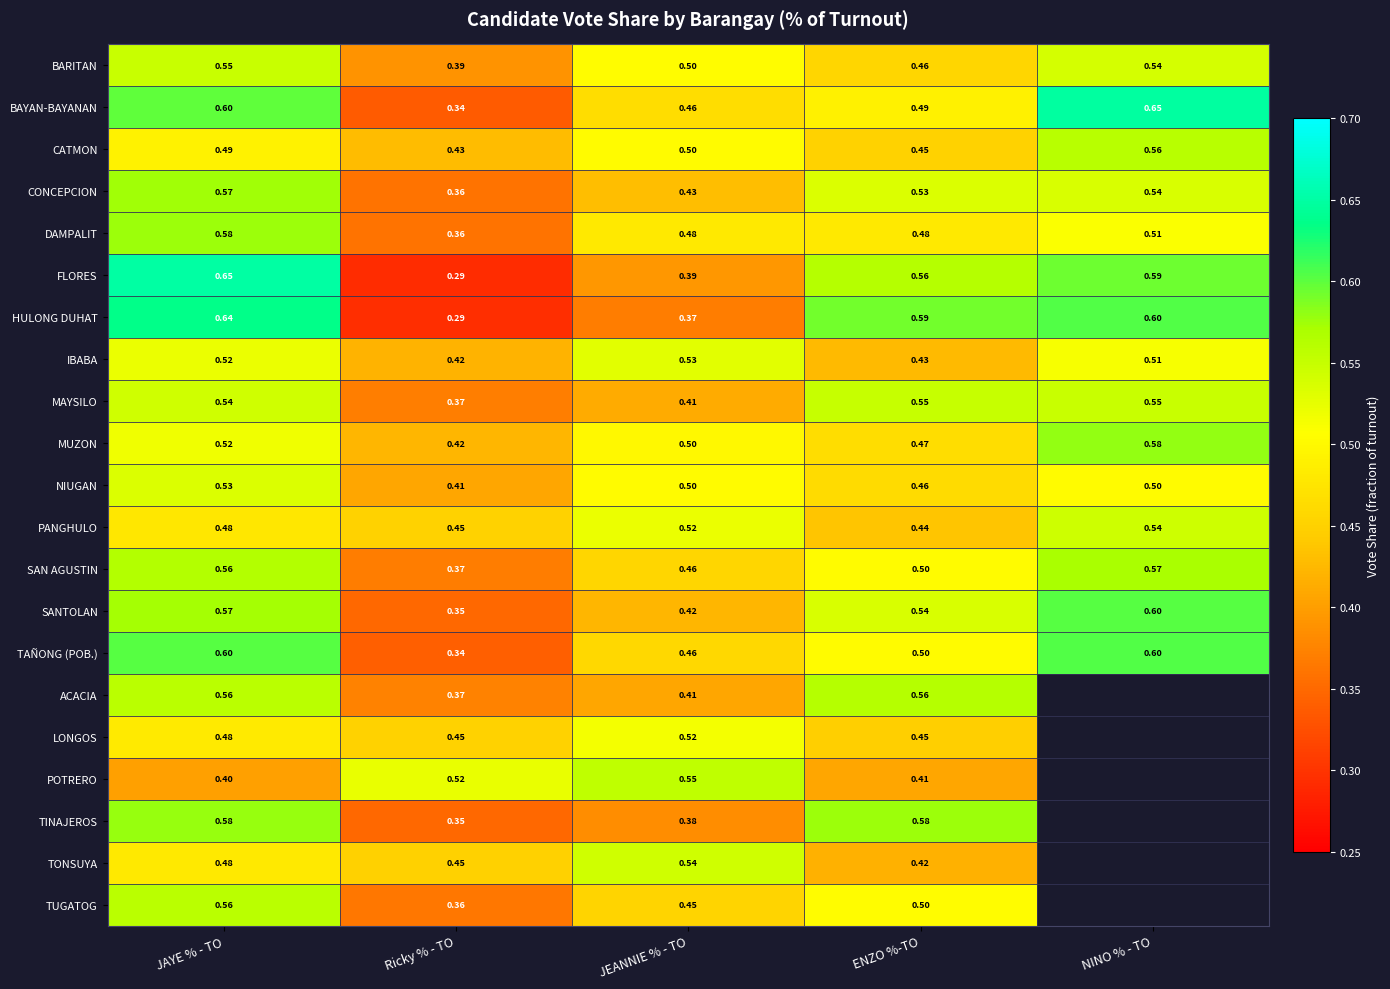

Which category has the lowest value in the IBABA series?

Ricky % - TO